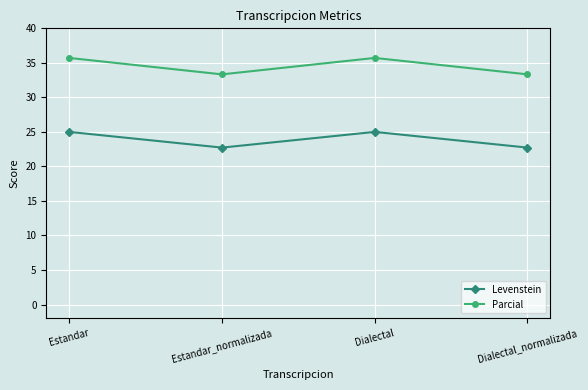

Is it true that Levenstein equals 43.8 at Dialectal?

False